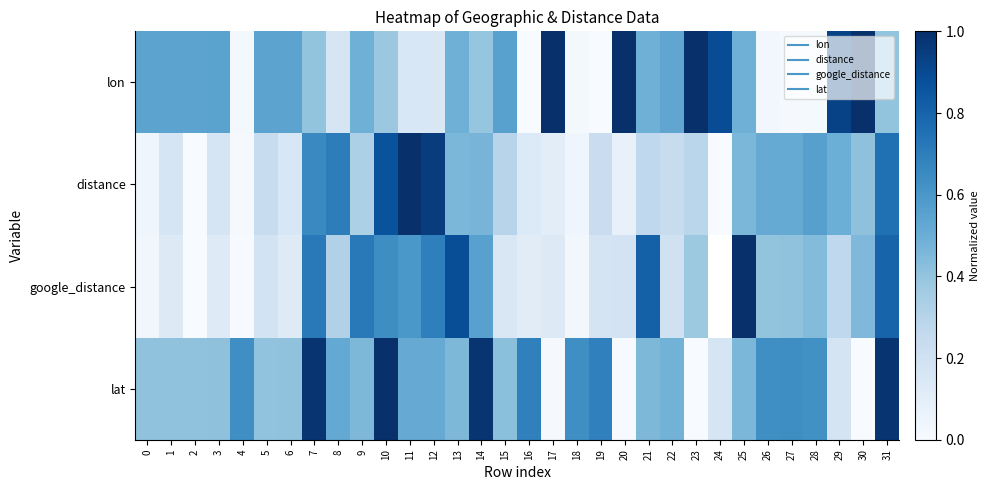

Rank the series by their maximum value, from lowest to highest.

lon, distance, google_distance, lat